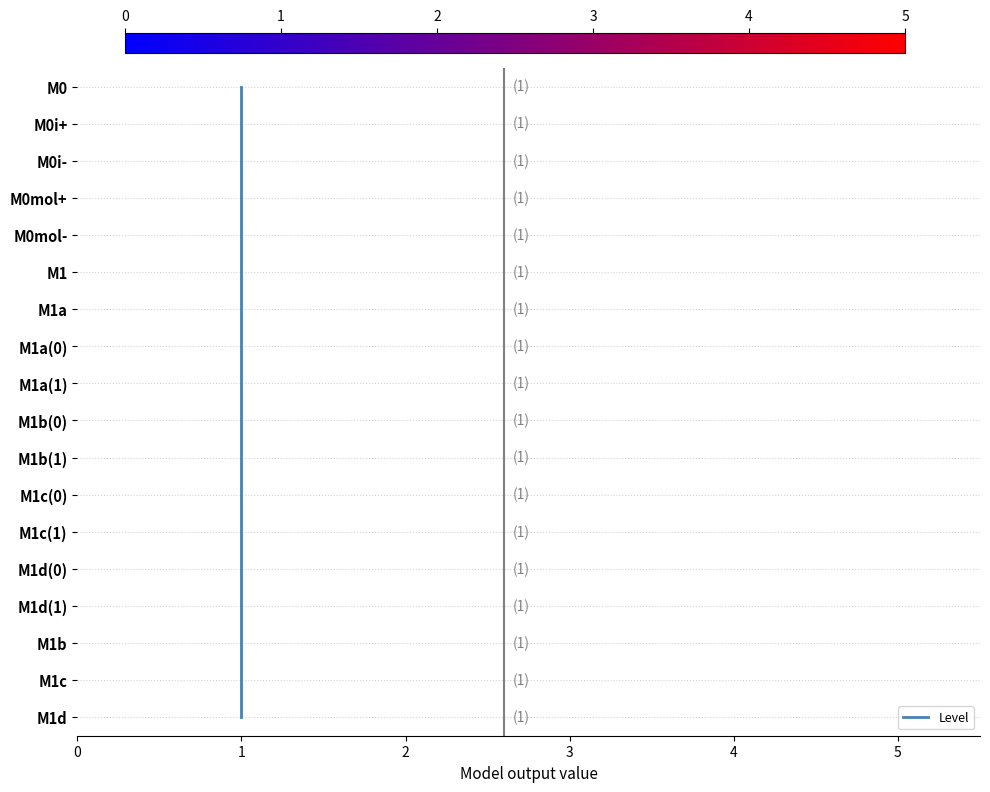

What value does the data have at 1, to the nearest 10?

10